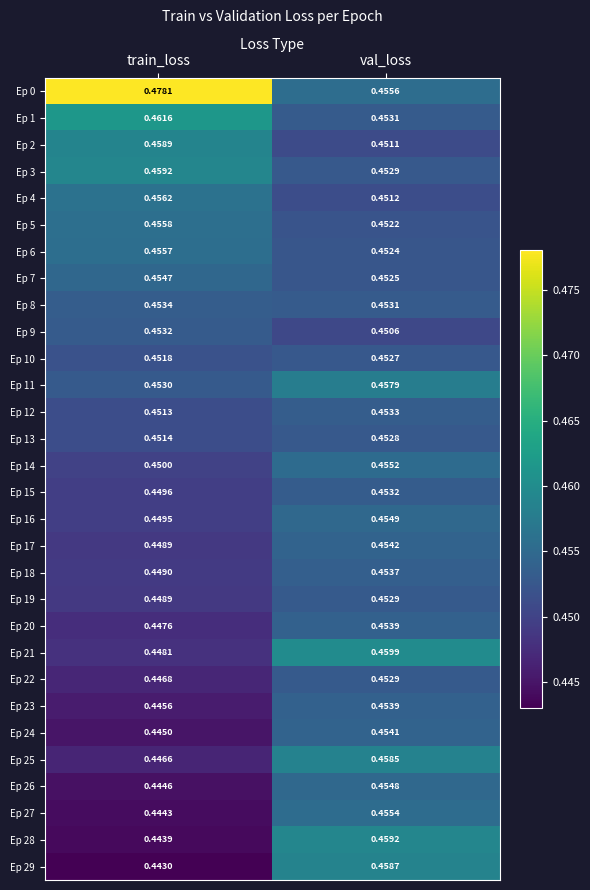

At which label is Ep 24 closest to 0?

train_loss